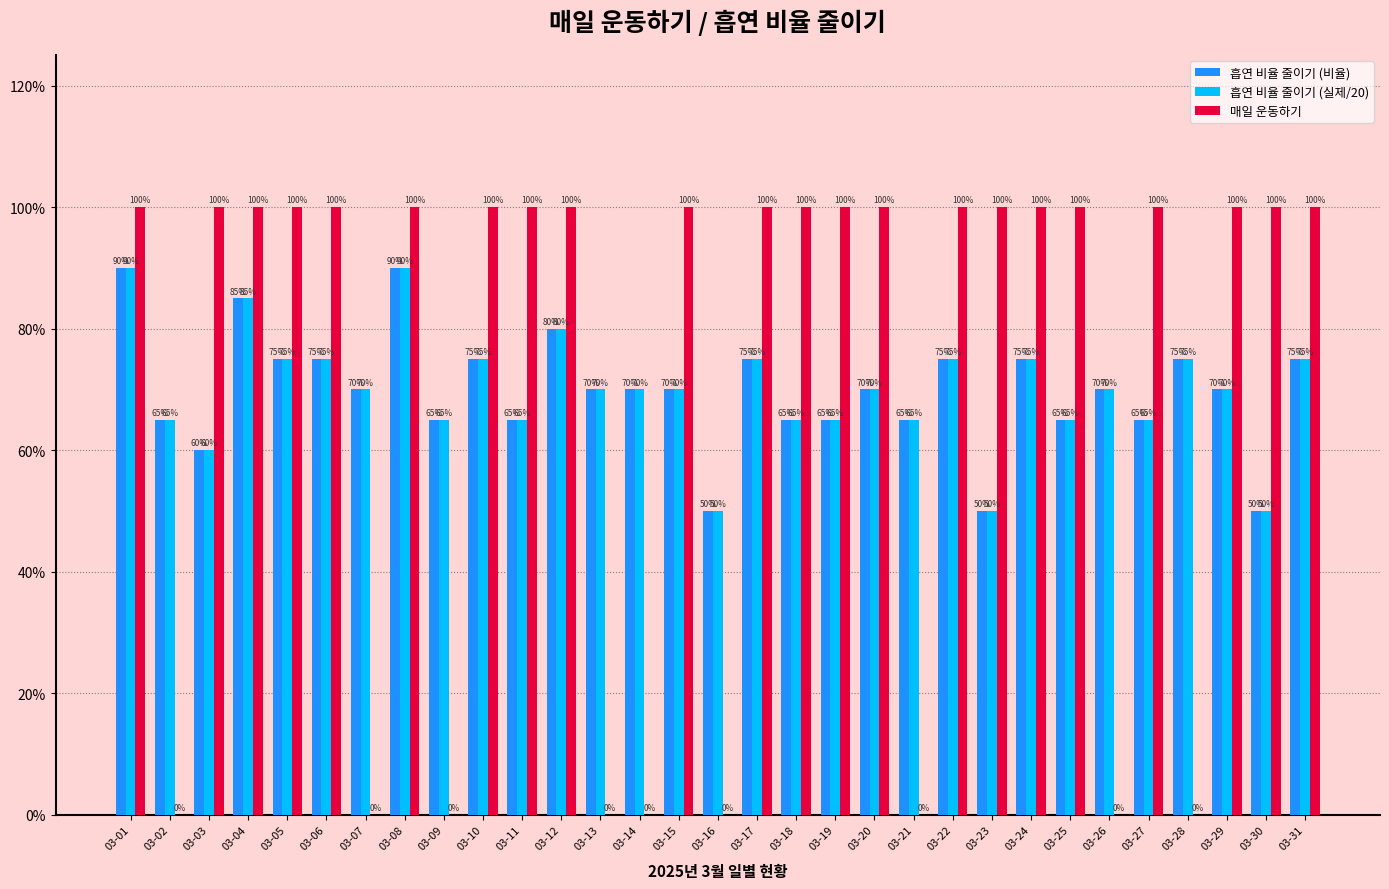

Reading left to right, transcribe all the data shown in this chart.

흡연 비율 줄이기 (비율): 03-01=0.9	03-02=0.7	03-03=0.6	03-04=0.8	03-05=0.8	03-06=0.8	03-07=0.7	03-08=0.9	03-09=0.7	03-10=0.8	03-11=0.7	03-12=0.8	03-13=0.7	03-14=0.7	03-15=0.7	03-16=0.5	03-17=0.8	03-18=0.7	03-19=0.7	03-20=0.7	03-21=0.7	03-22=0.8	03-23=0.5	03-24=0.8	03-25=0.7	03-26=0.7	03-27=0.7	03-28=0.8	03-29=0.7	03-30=0.5	03-31=0.8
흡연 비율 줄이기 (실제/20): 03-01=0.9	03-02=0.7	03-03=0.6	03-04=0.8	03-05=0.8	03-06=0.8	03-07=0.7	03-08=0.9	03-09=0.7	03-10=0.8	03-11=0.7	03-12=0.8	03-13=0.7	03-14=0.7	03-15=0.7	03-16=0.5	03-17=0.8	03-18=0.7	03-19=0.7	03-20=0.7	03-21=0.7	03-22=0.8	03-23=0.5	03-24=0.8	03-25=0.7	03-26=0.7	03-27=0.7	03-28=0.8	03-29=0.7	03-30=0.5	03-31=0.8
매일 운동하기: 03-01=1.0	03-02=0.0	03-03=1.0	03-04=1.0	03-05=1.0	03-06=1.0	03-07=0.0	03-08=1.0	03-09=0.0	03-10=1.0	03-11=1.0	03-12=1.0	03-13=0.0	03-14=0.0	03-15=1.0	03-16=0.0	03-17=1.0	03-18=1.0	03-19=1.0	03-20=1.0	03-21=0.0	03-22=1.0	03-23=1.0	03-24=1.0	03-25=1.0	03-26=0.0	03-27=1.0	03-28=0.0	03-29=1.0	03-30=1.0	03-31=1.0